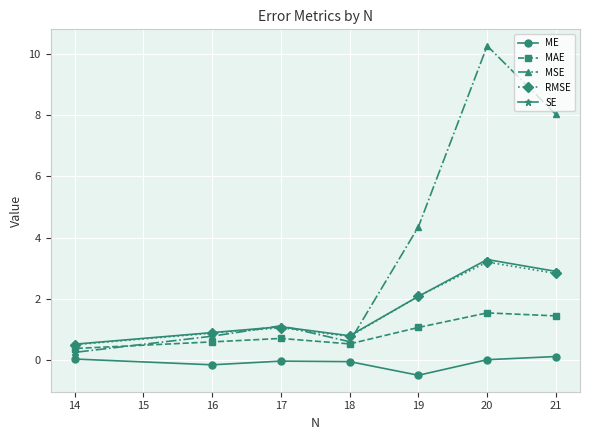

True or false: ME and SE cross at least once.

False